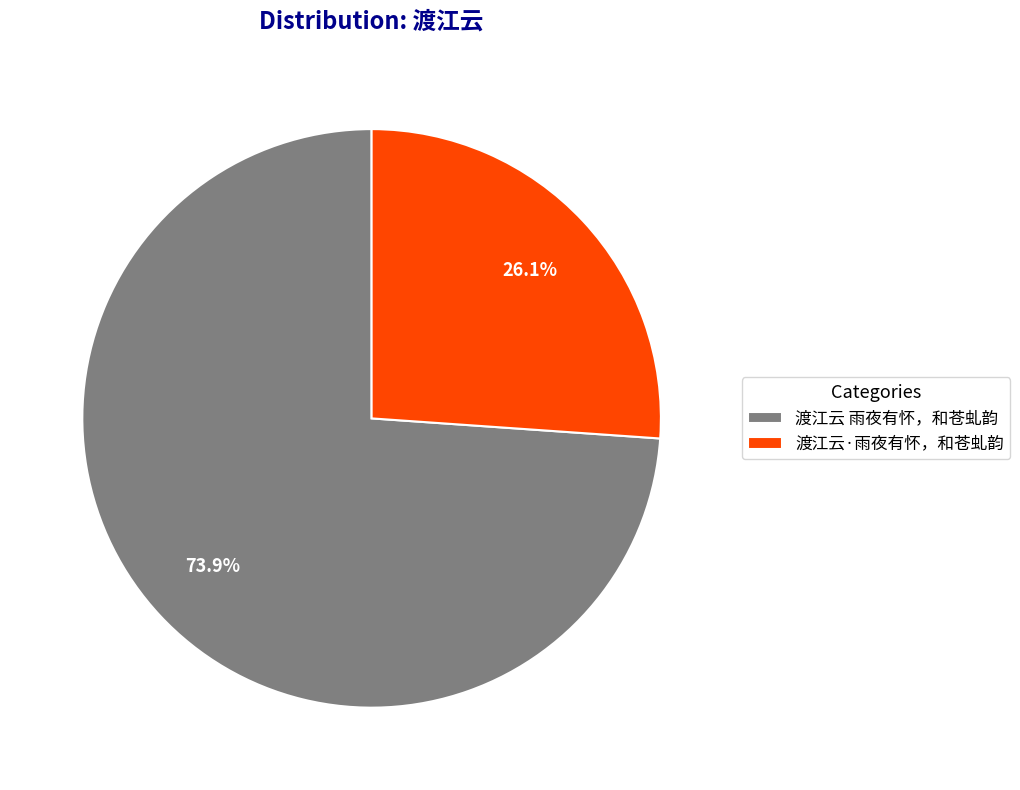

The 渡江云 雨夜有怀，和苍虬韵 slice represents 84% of the pie. True or false?

False